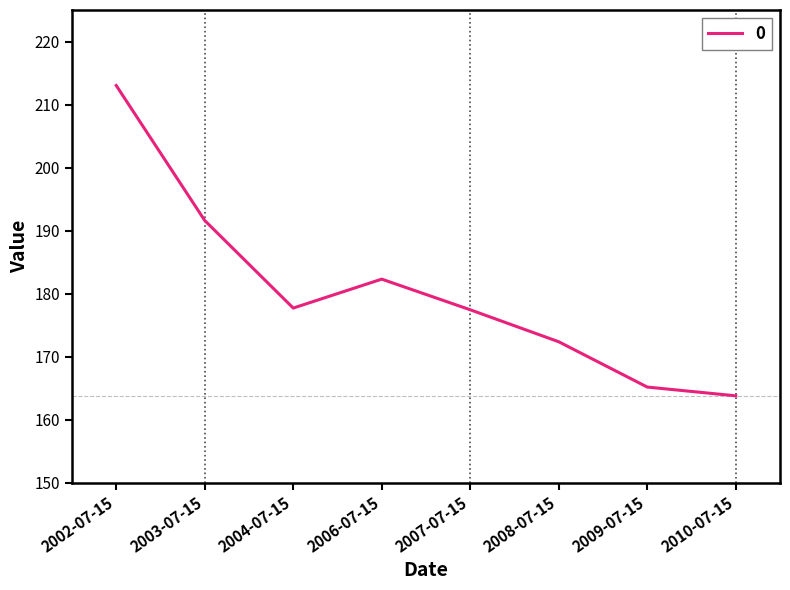

The chart shows a value of 270.1 at 2006-07-15. True or false?

False